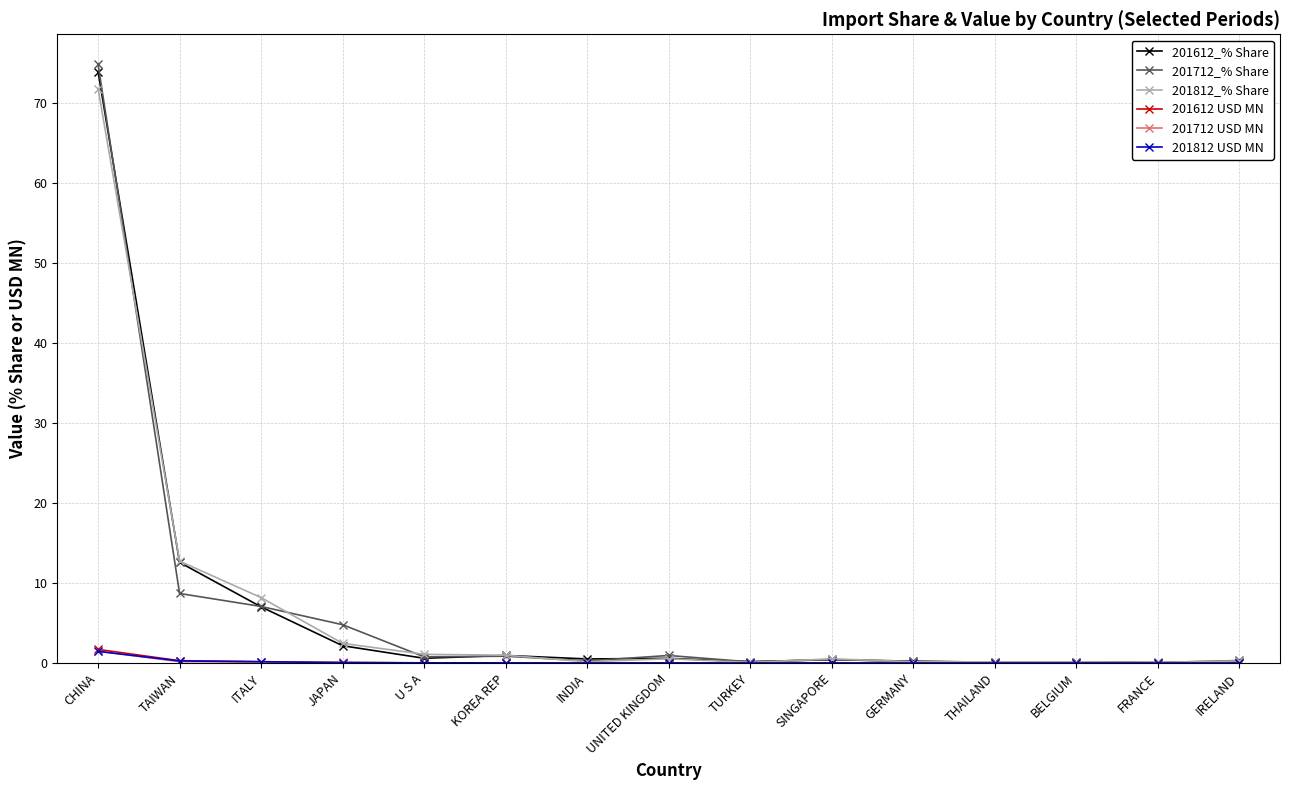

In 201712_% Share, how many points are lower than both neighbors (excluding endpoints)?

5